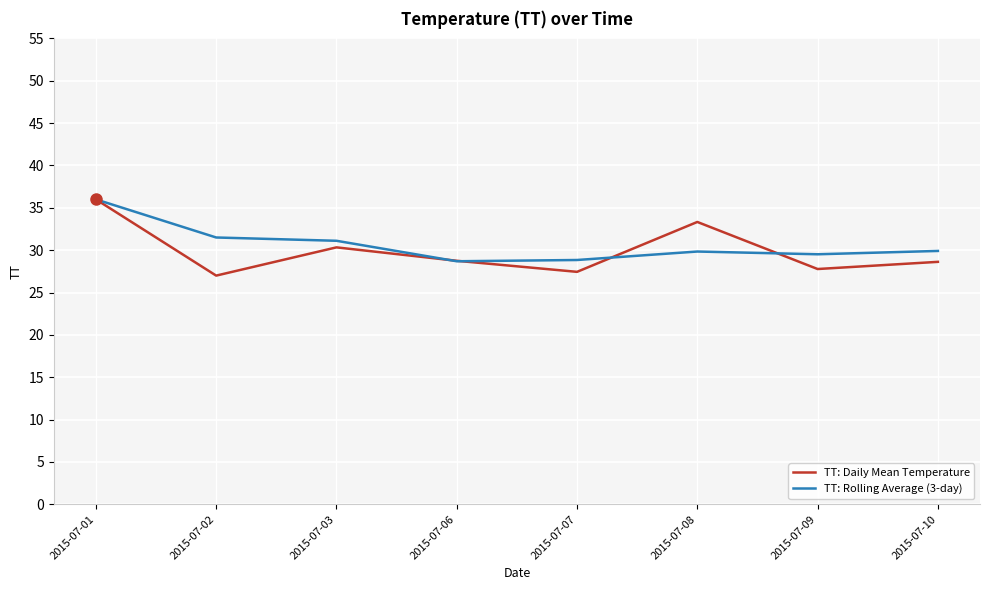

True or false: TT: Rolling Average (3-day) and TT: Daily Mean Temperature cross at least once.

True